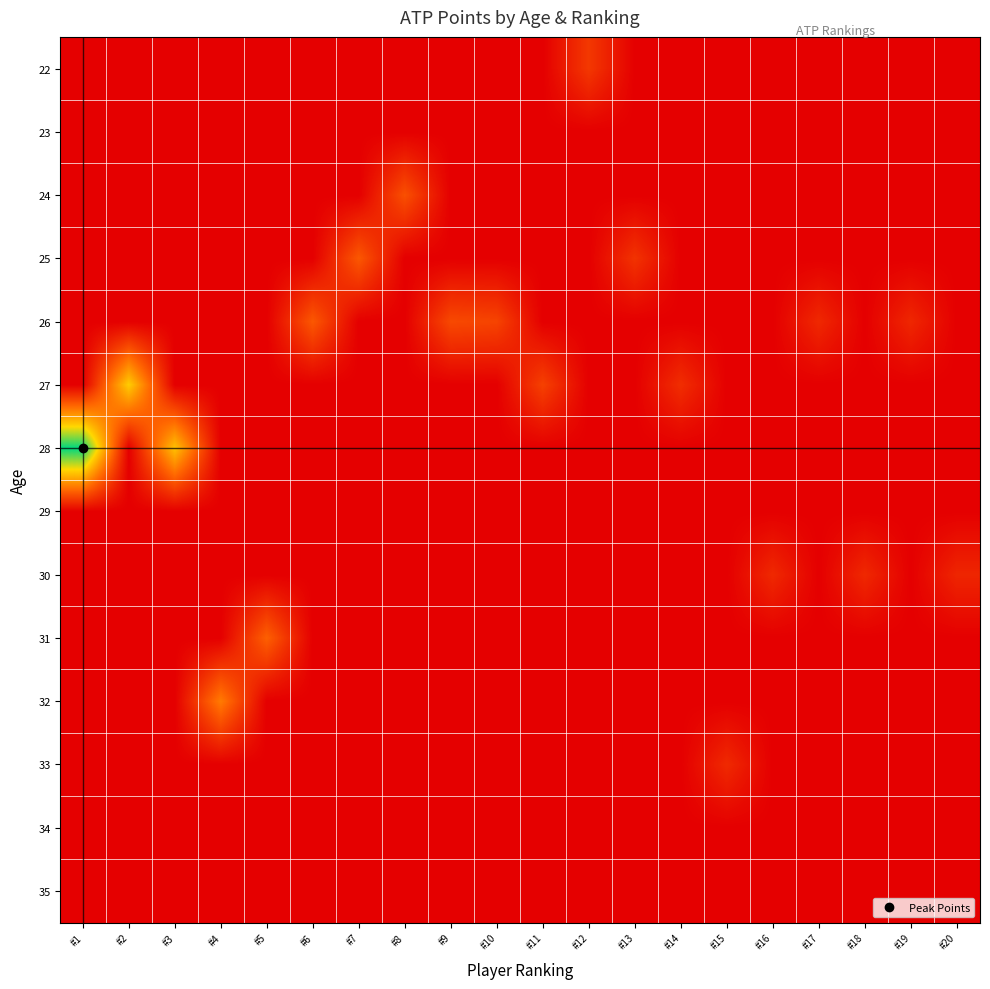

Reading left to right, list all the values displayed in this chart.

22: #1=0	#2=0	#3=0	#4=0	#5=0	#6=0	#7=0	#8=0	#9=0	#10=0	#11=0	#12=425	#13=0	#14=0	#15=0	#16=0	#17=0	#18=0	#19=0	#20=0
23: #1=0	#2=0	#3=0	#4=0	#5=0	#6=0	#7=0	#8=0	#9=0	#10=0	#11=0	#12=0	#13=0	#14=0	#15=0	#16=0	#17=0	#18=0	#19=0	#20=0
24: #1=0	#2=0	#3=0	#4=0	#5=0	#6=0	#7=0	#8=600	#9=0	#10=0	#11=0	#12=0	#13=0	#14=0	#15=0	#16=0	#17=0	#18=0	#19=0	#20=0
25: #1=0	#2=0	#3=0	#4=0	#5=0	#6=0	#7=660	#8=0	#9=0	#10=0	#11=0	#12=0	#13=385	#14=0	#15=0	#16=0	#17=0	#18=0	#19=0	#20=0
26: #1=0	#2=0	#3=0	#4=0	#5=0	#6=660	#7=0	#8=0	#9=550	#10=510	#11=0	#12=0	#13=0	#14=0	#15=0	#16=0	#17=305	#18=0	#19=295	#20=0
27: #1=0	#2=1450	#3=0	#4=0	#5=0	#6=0	#7=0	#8=0	#9=0	#10=0	#11=490	#12=0	#13=0	#14=345	#15=0	#16=0	#17=0	#18=0	#19=0	#20=0
28: #1=2290	#2=0	#3=1375	#4=0	#5=0	#6=0	#7=0	#8=0	#9=0	#10=0	#11=0	#12=0	#13=0	#14=0	#15=0	#16=0	#17=0	#18=0	#19=0	#20=0
29: #1=0	#2=0	#3=0	#4=0	#5=0	#6=0	#7=0	#8=0	#9=0	#10=0	#11=0	#12=0	#13=0	#14=0	#15=0	#16=0	#17=0	#18=0	#19=0	#20=0
30: #1=0	#2=0	#3=0	#4=0	#5=0	#6=0	#7=0	#8=0	#9=0	#10=0	#11=0	#12=0	#13=0	#14=0	#15=0	#16=310	#17=0	#18=305	#19=0	#20=285
31: #1=0	#2=0	#3=0	#4=0	#5=720	#6=0	#7=0	#8=0	#9=0	#10=0	#11=0	#12=0	#13=0	#14=0	#15=0	#16=0	#17=0	#18=0	#19=0	#20=0
32: #1=0	#2=0	#3=0	#4=910	#5=0	#6=0	#7=0	#8=0	#9=0	#10=0	#11=0	#12=0	#13=0	#14=0	#15=0	#16=0	#17=0	#18=0	#19=0	#20=0
33: #1=0	#2=0	#3=0	#4=0	#5=0	#6=0	#7=0	#8=0	#9=0	#10=0	#11=0	#12=0	#13=0	#14=0	#15=315	#16=0	#17=0	#18=0	#19=0	#20=0
34: #1=0	#2=0	#3=0	#4=0	#5=0	#6=0	#7=0	#8=0	#9=0	#10=0	#11=0	#12=0	#13=0	#14=0	#15=0	#16=0	#17=0	#18=0	#19=0	#20=0
35: #1=0	#2=0	#3=0	#4=0	#5=0	#6=0	#7=0	#8=0	#9=0	#10=0	#11=0	#12=0	#13=0	#14=0	#15=0	#16=0	#17=0	#18=0	#19=0	#20=0